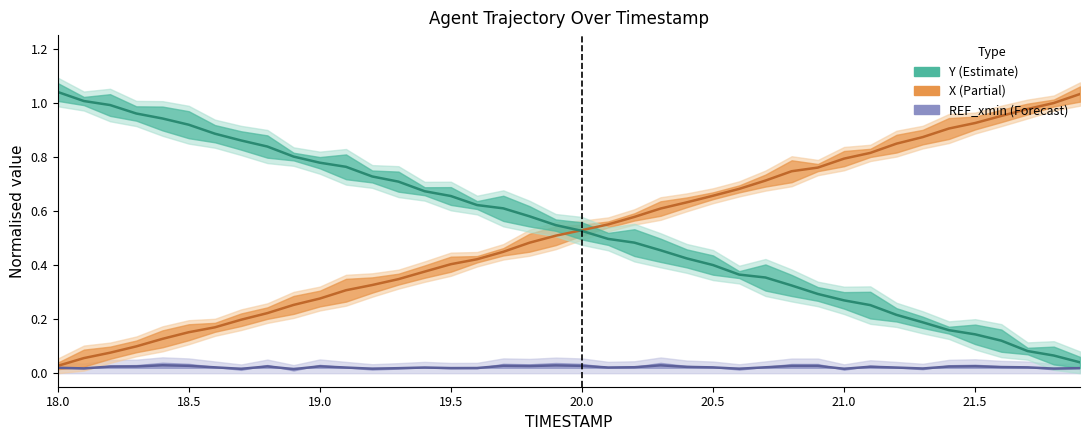

The value of X at 18.5 is 0.1. True or false?

False